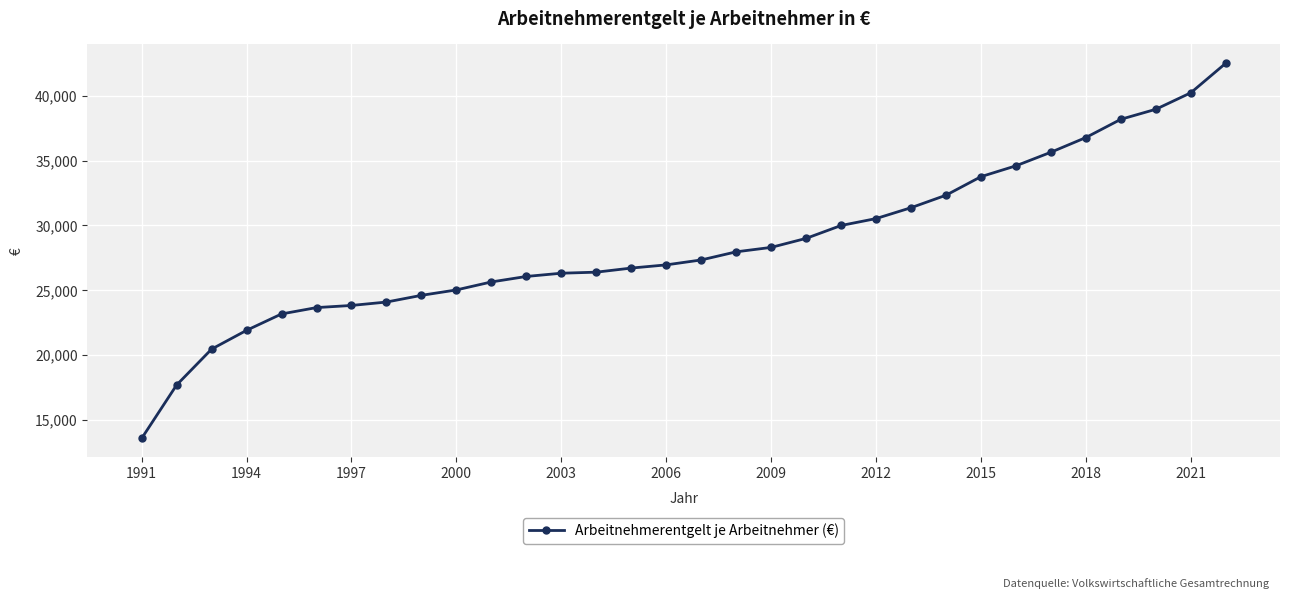

What is the difference between the maximum and minimum values?

28942